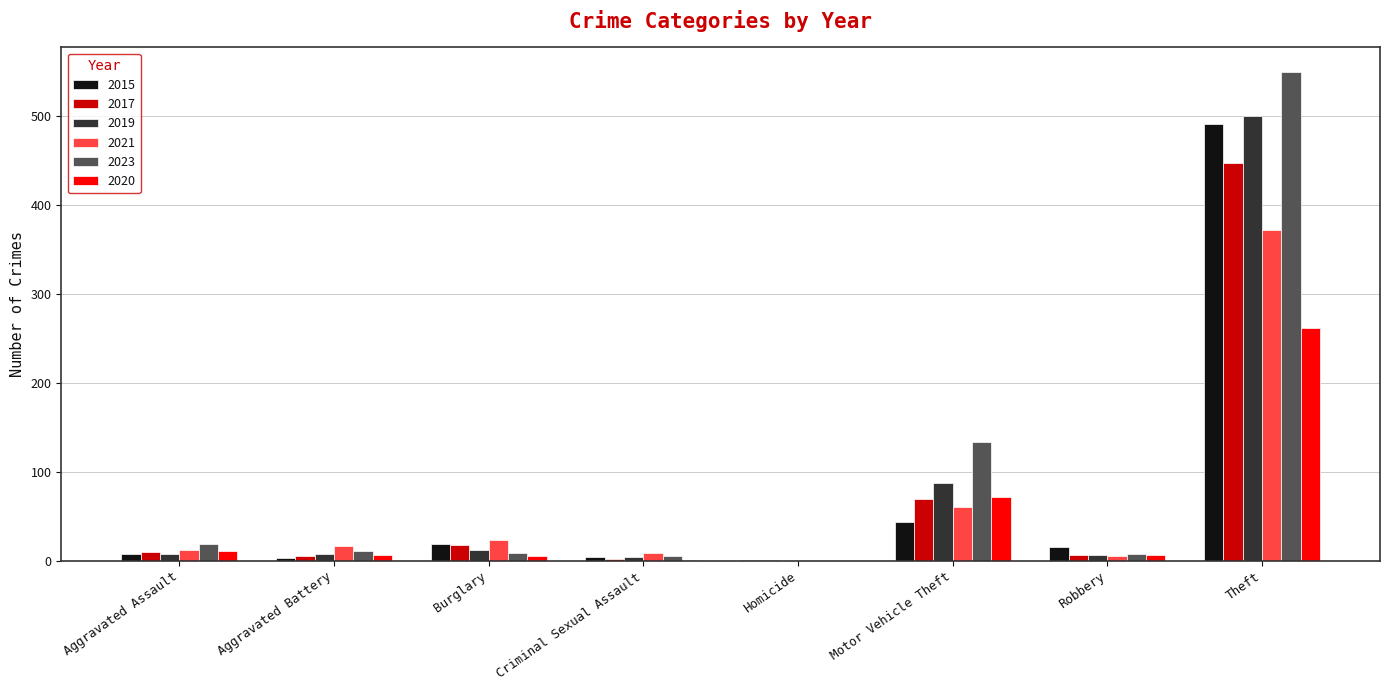

Is it true that 2019 equals -295 at Homicide?

False